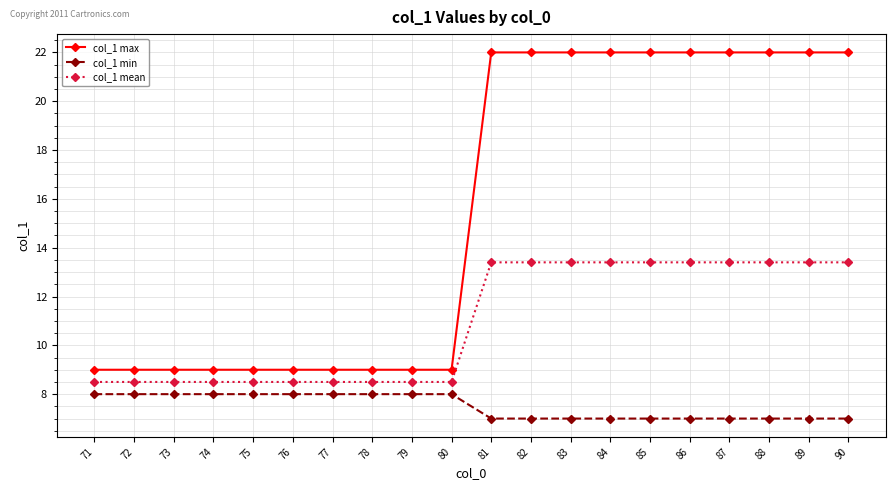

Rank the series by their maximum value, from lowest to highest.

col_1 min, col_1 mean, col_1 max